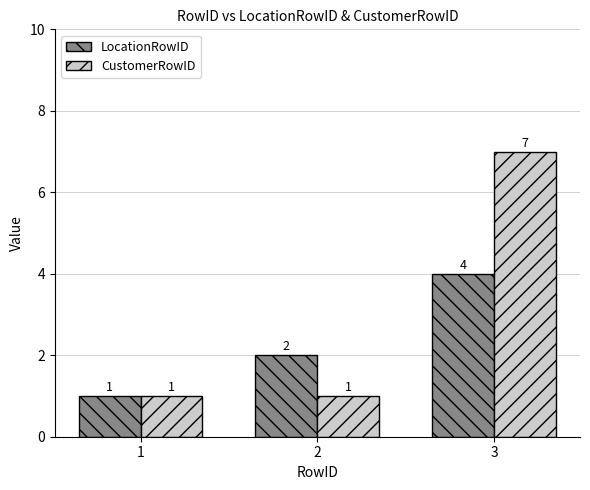

What value does the CustomerRowID series have at 3?

7